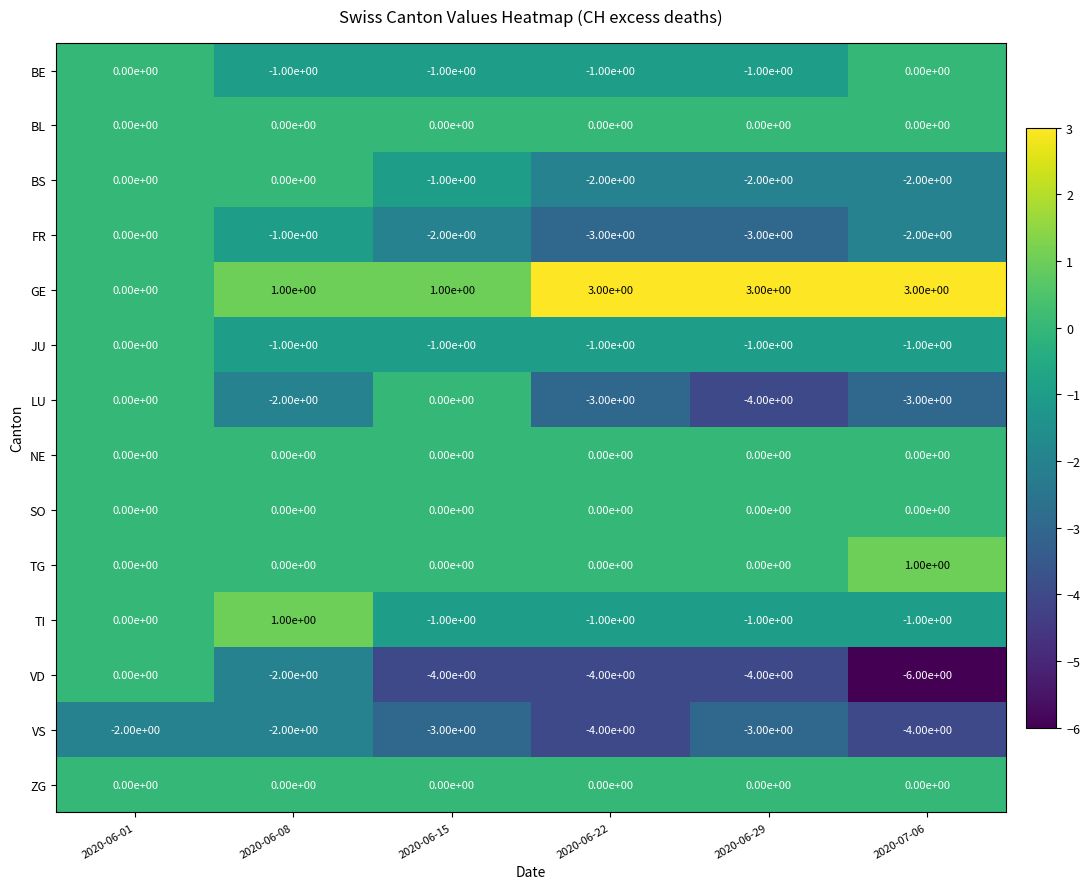

Which series has the largest range (max minus min)?

VD